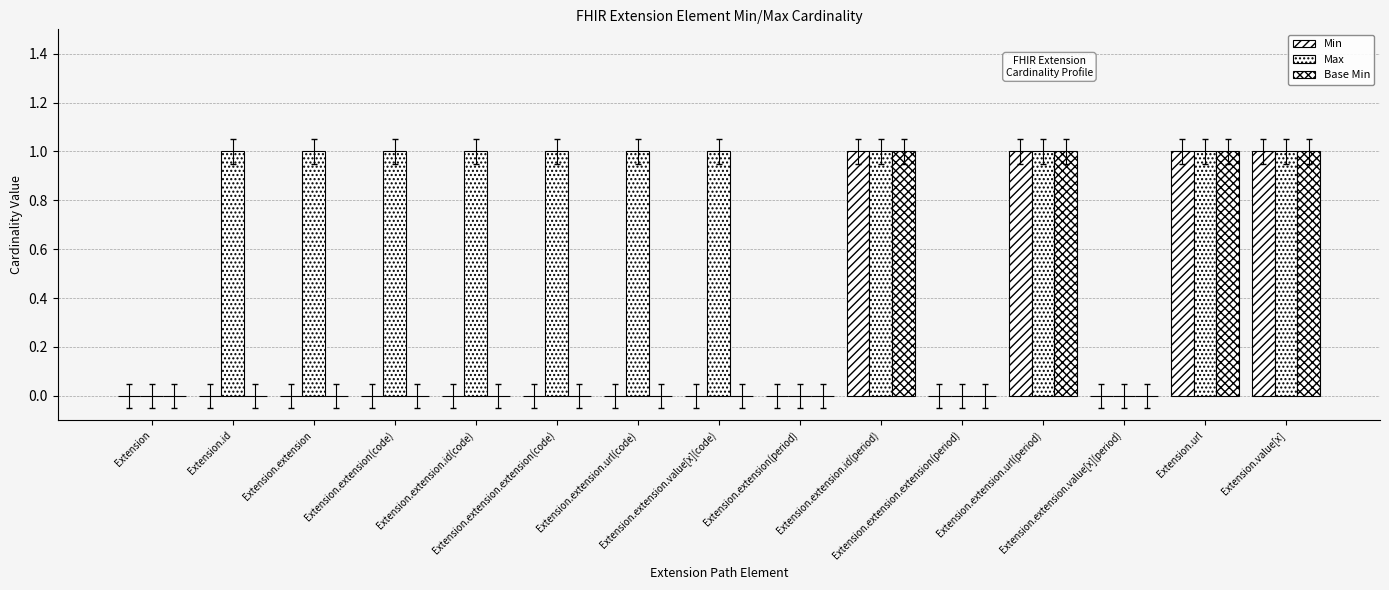

What is the label of the 1st bar from the left?

Extension